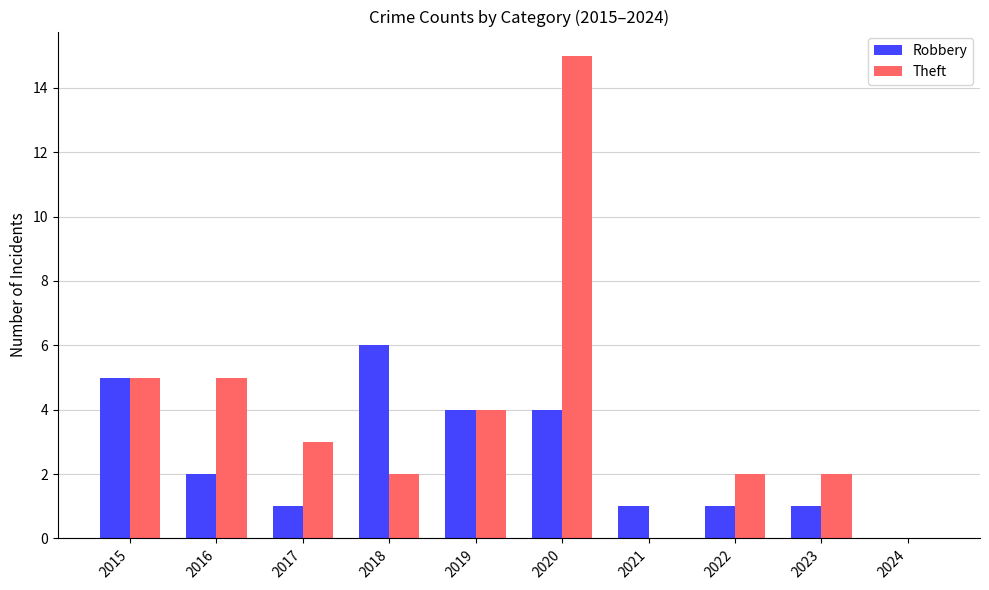

What are all the series names shown in the legend?

Robbery, Theft